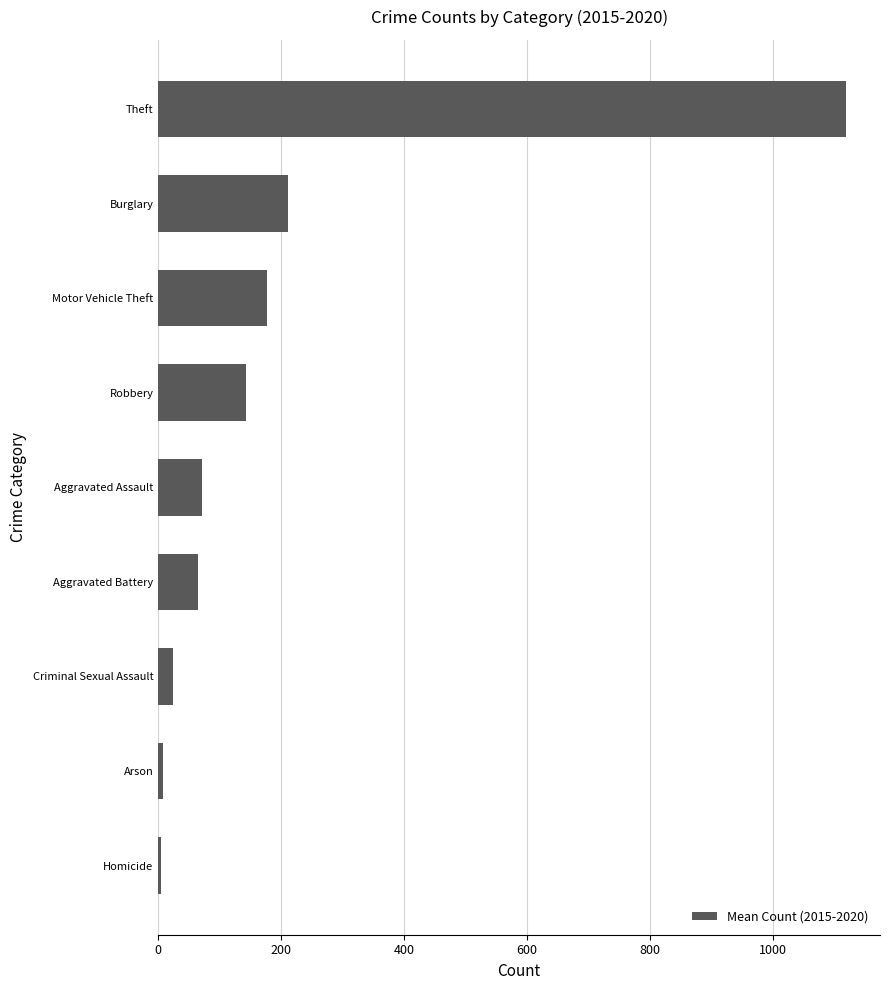

What is the sum of all values?

1822.2